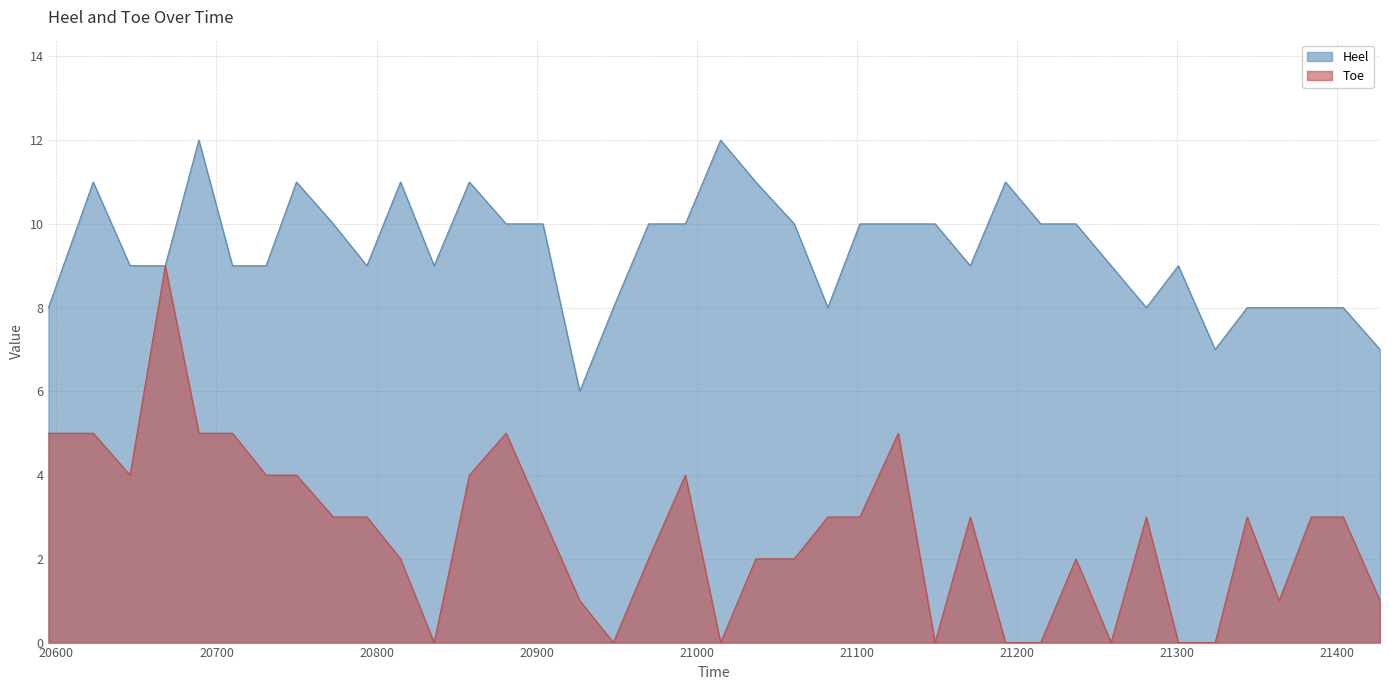

Is the value of Toe at 21215 greater than the value of Heel at 21384?

No